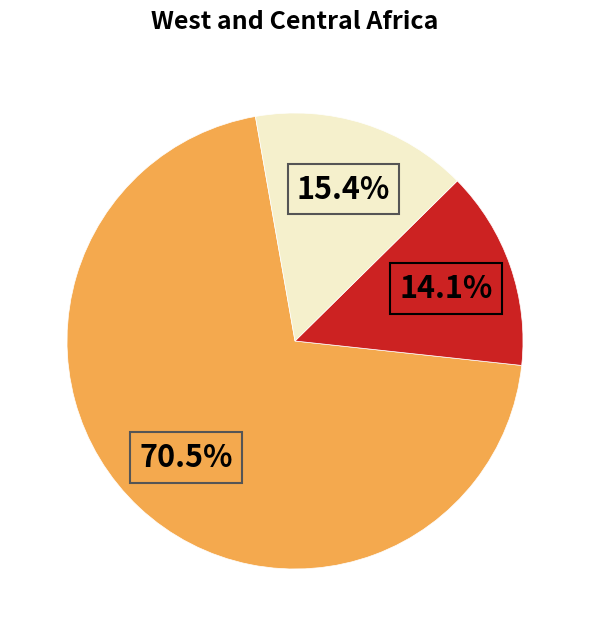

How many slices are in this pie chart?

3